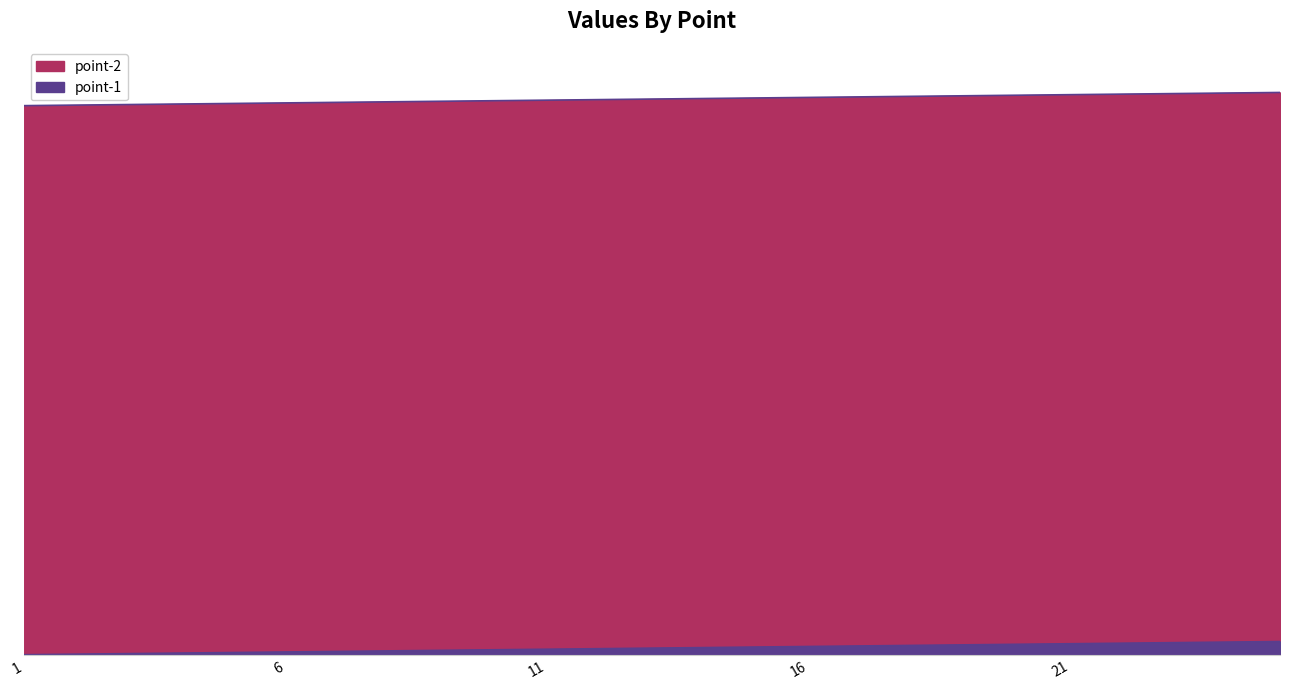

What is the value of the point-2 point at the 20th from the left?

20